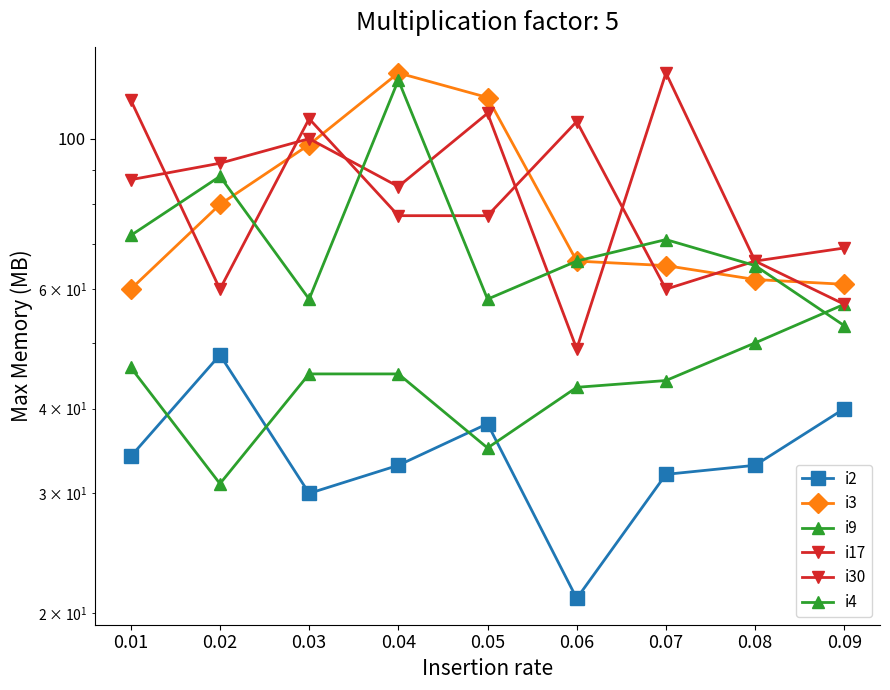

At which category is the sum across all series the highest?

0.04